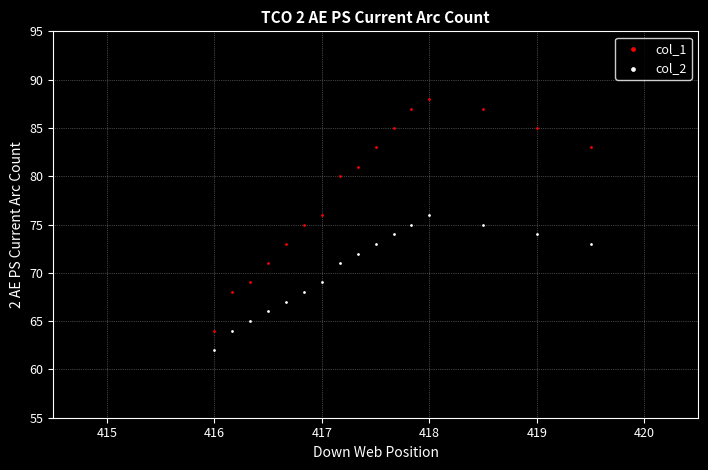

Which series reaches the minimum Y coordinate?

col_2